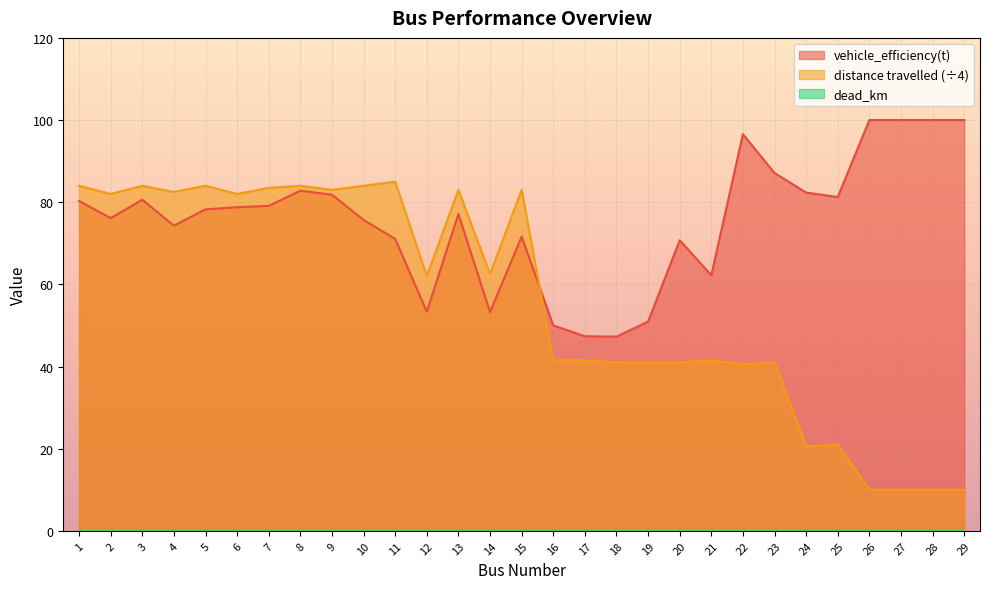

True or false: distance travelled and vehicle_efficiency(t) intersect in this chart.

True